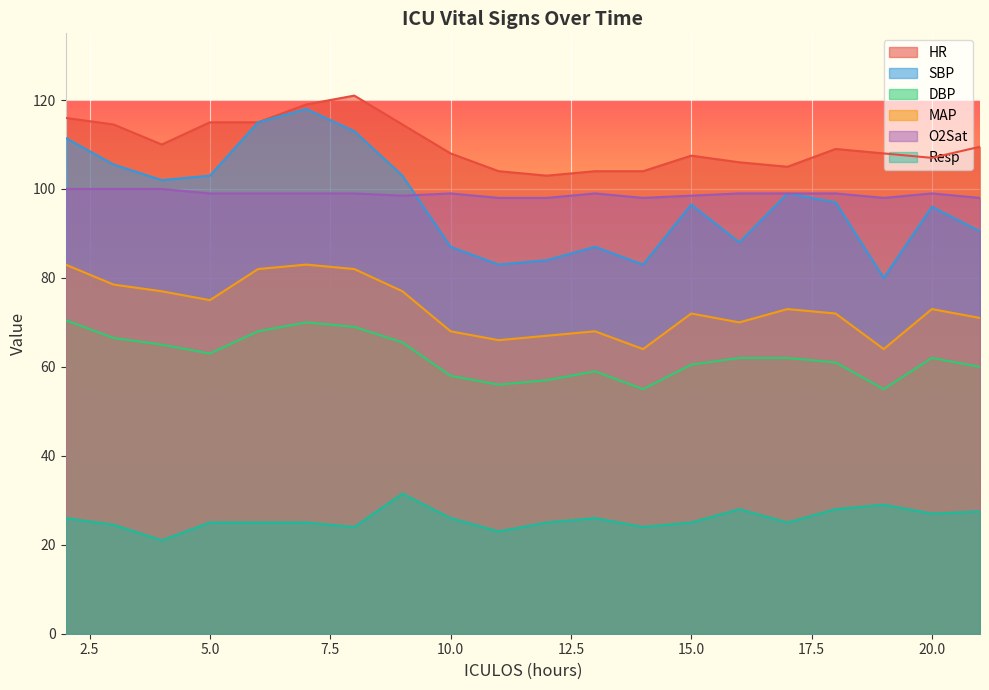

At which category does O2Sat reach its first local peak?

10